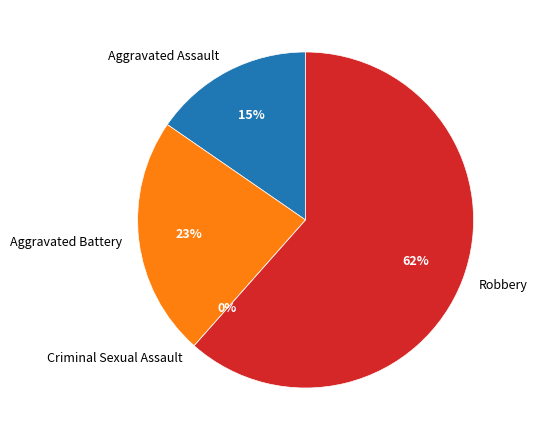

Which slice is the largest?

Robbery